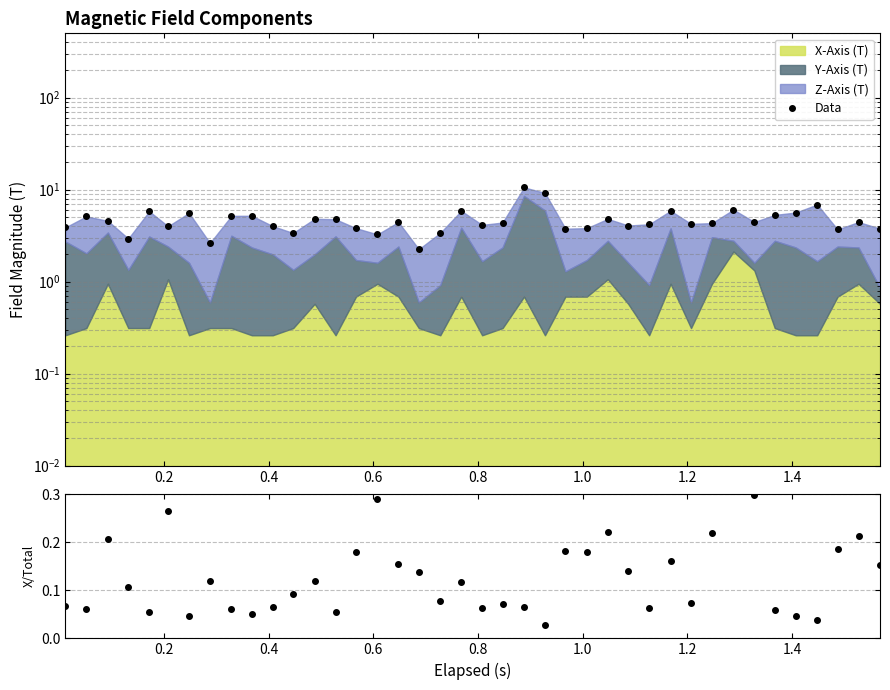

What is the difference between the maximum and minimum values in the Data series?

8.3